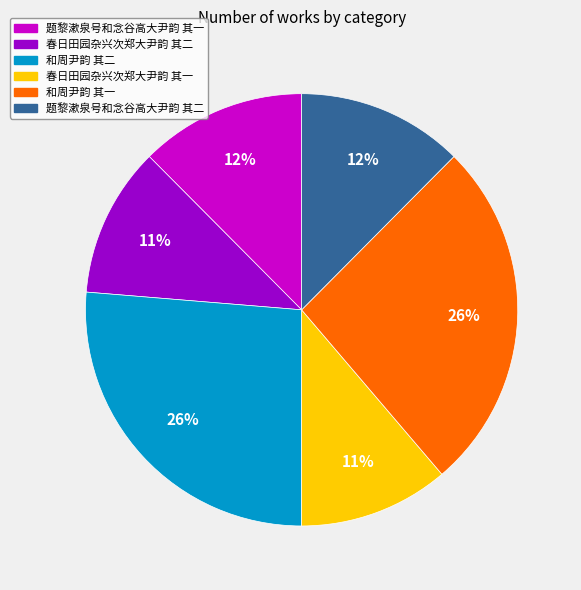

What percentage is the 题黎漱泉号和念谷高大尹韵 其二 slice, to the nearest percent?

12%